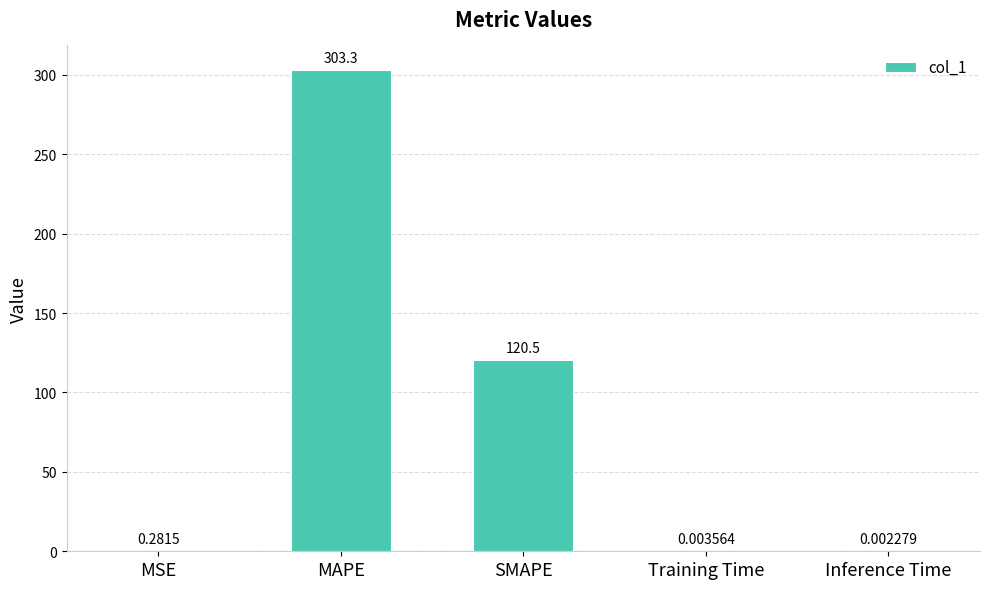

How many series are shown in this chart?

1